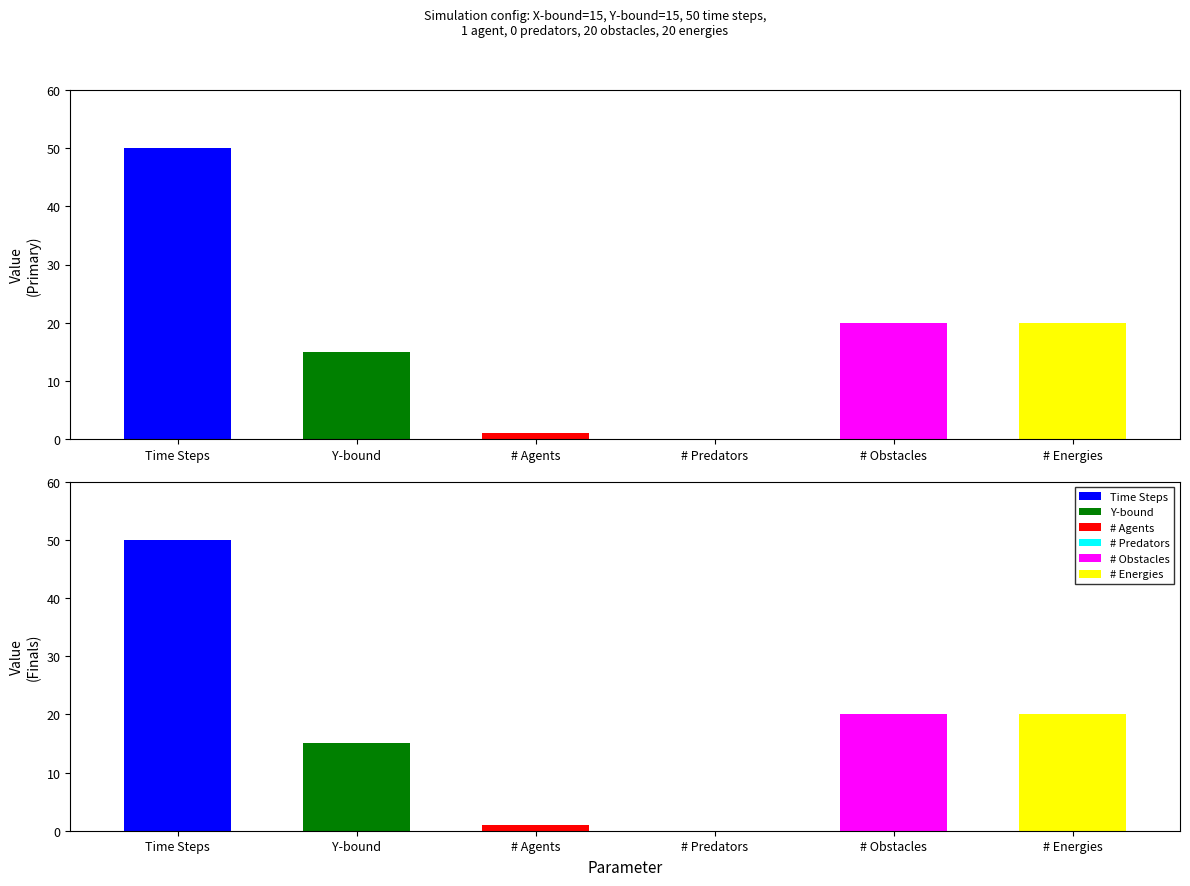

What is the difference between the second highest and second lowest values?

19